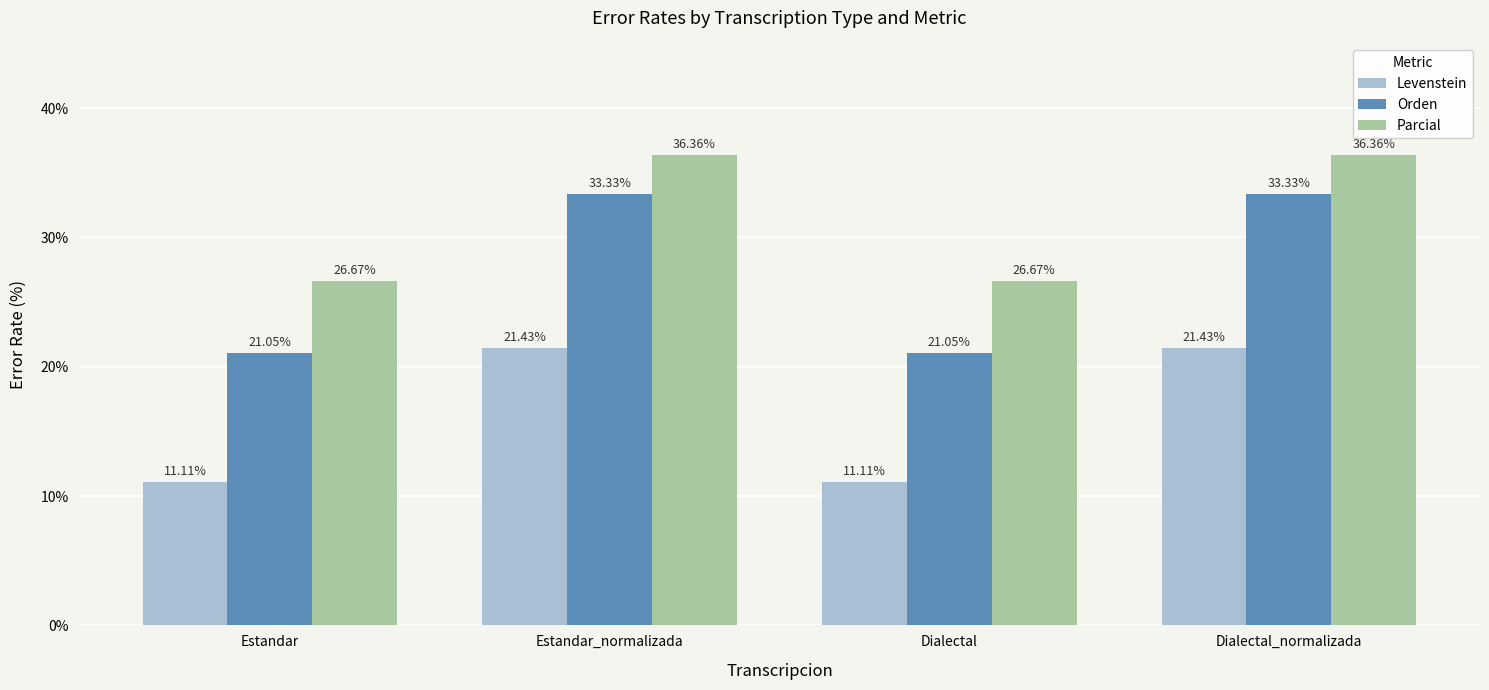

At how many categories does at least one series exceed 23?

4